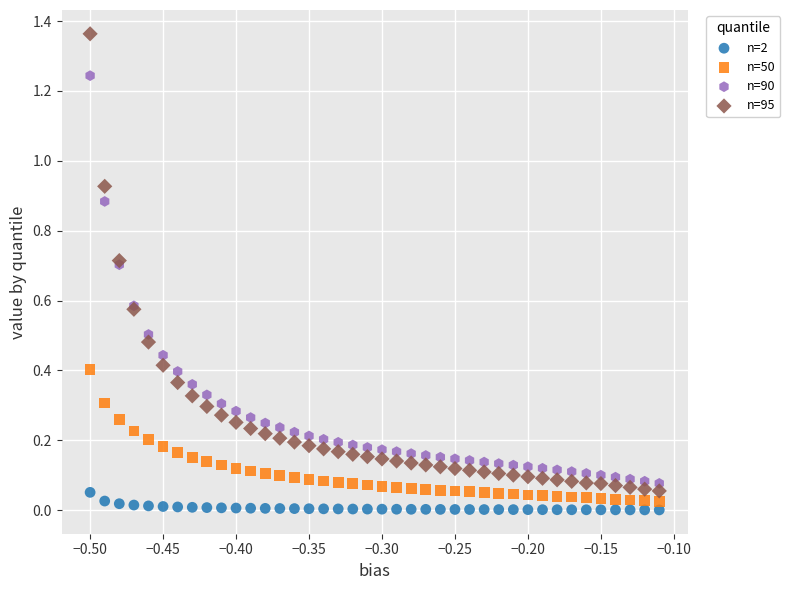

Which series has the largest Y range (max minus min)?

n=95